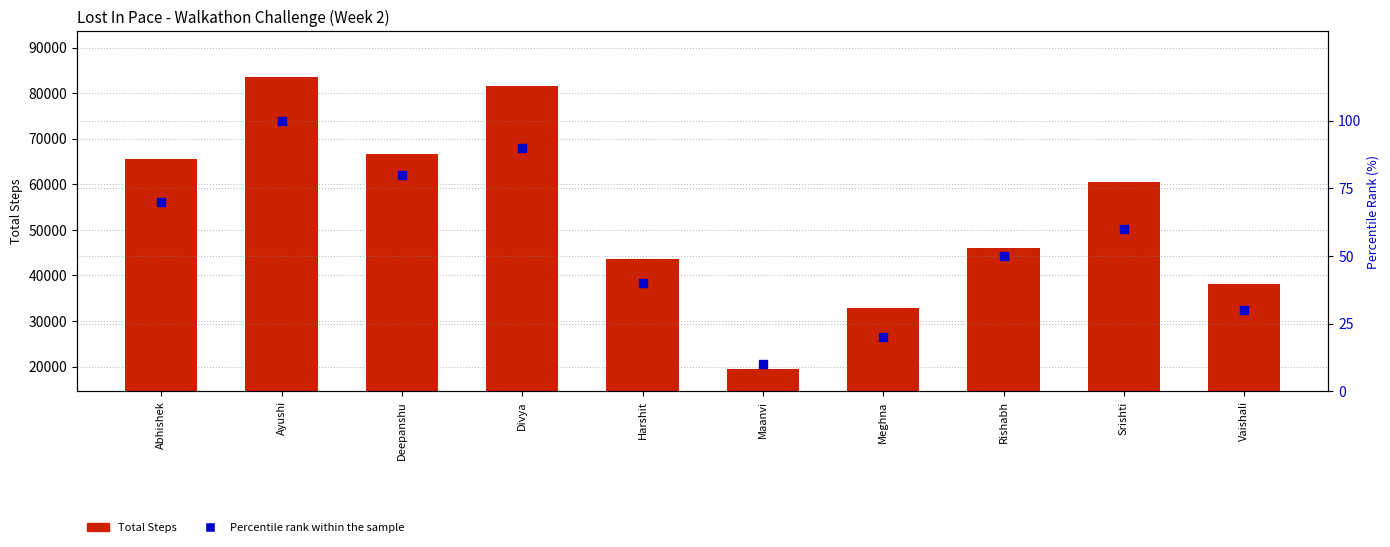

Which series has the widest spread of Y values?

Total Steps